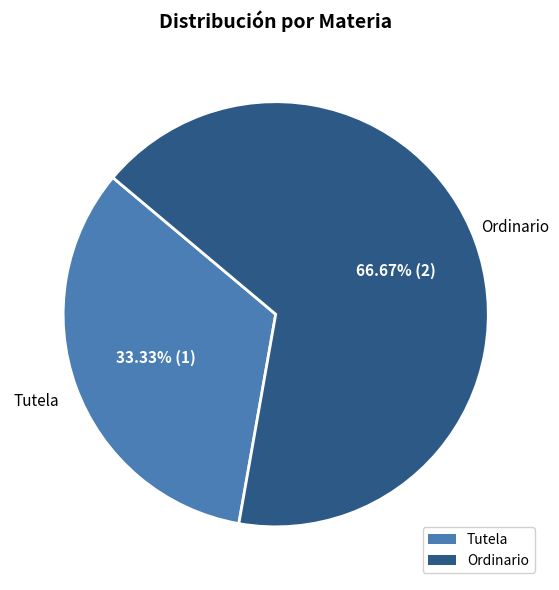

Approximately how many times larger is the value at Tutela compared to Ordinario?

0.5